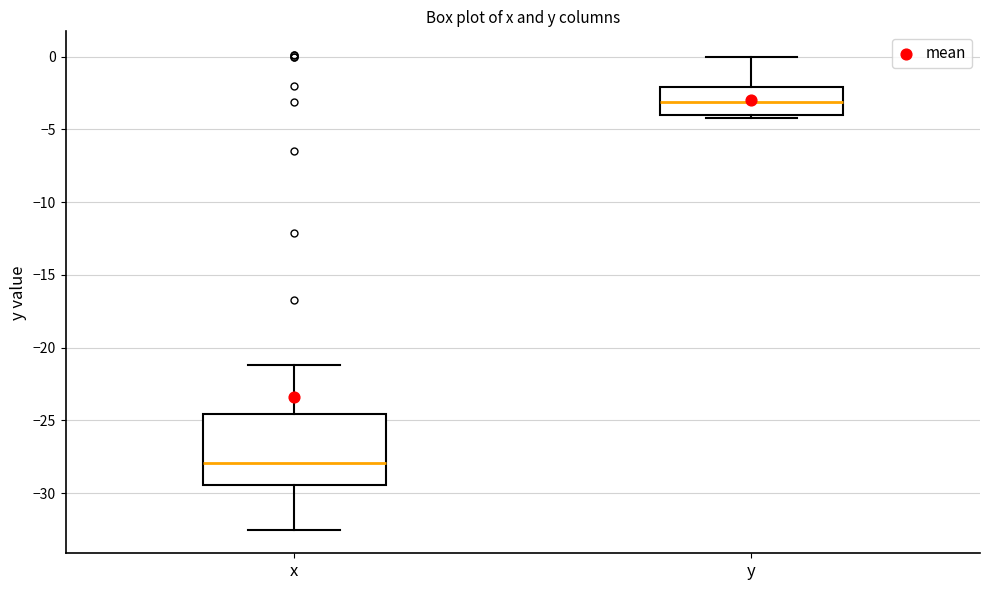

Reading left to right, read every box against the y-axis: the position of its median line, the range the box covers, and the ends of its whiskers. The values are not printed on the chart, so give them approximately, as read against the axis.

x: median -28.0, box -29.5 to -24.5, whiskers -32.5 to -21.0
y: median -3.0, box -4.0 to -2.0, whiskers -4.0 (just below the box's lower edge) to 0.0